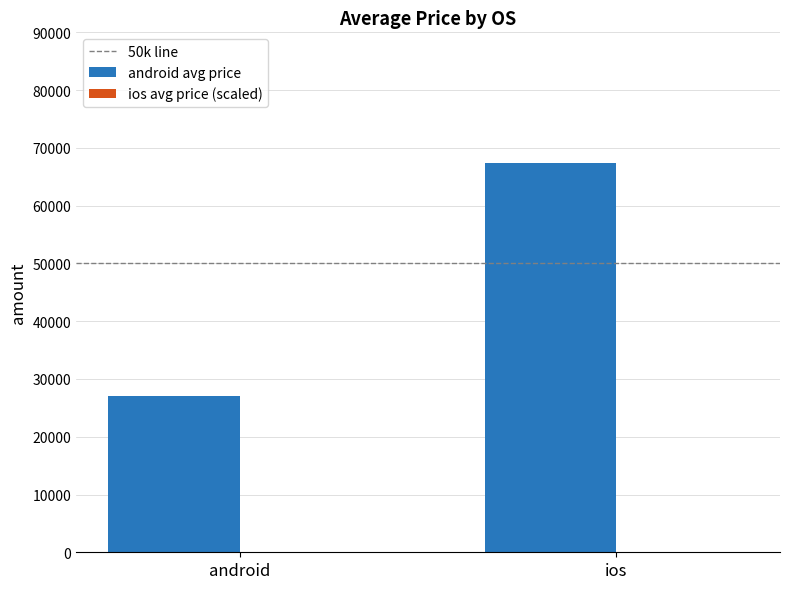

Reading left to right, transcribe all the data shown in this chart.

android=27014.0	ios=67397.2